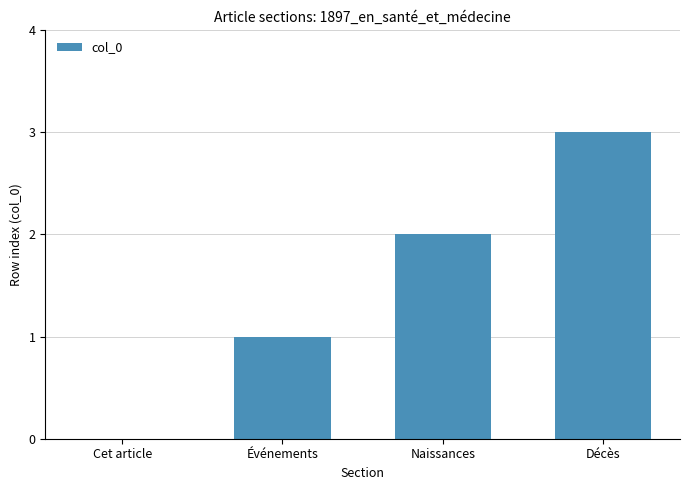

What is the maximum value shown in the chart?

3